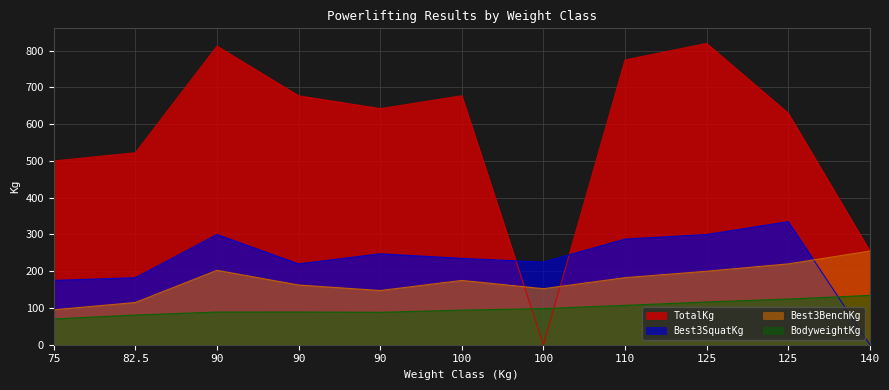

How many positive values does the Best3SquatKg series have?

10